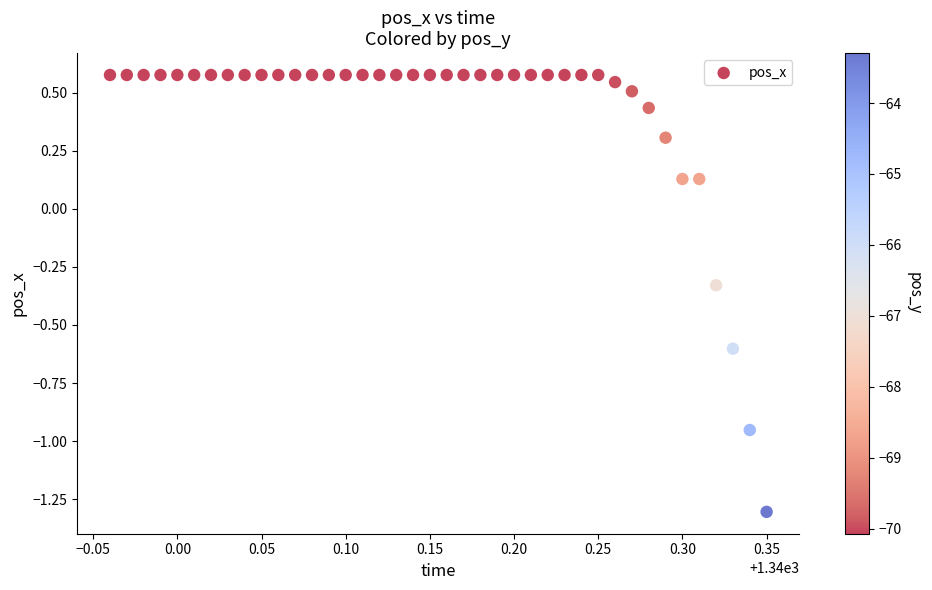

What is the range of Y values (max minus min)?

1.9